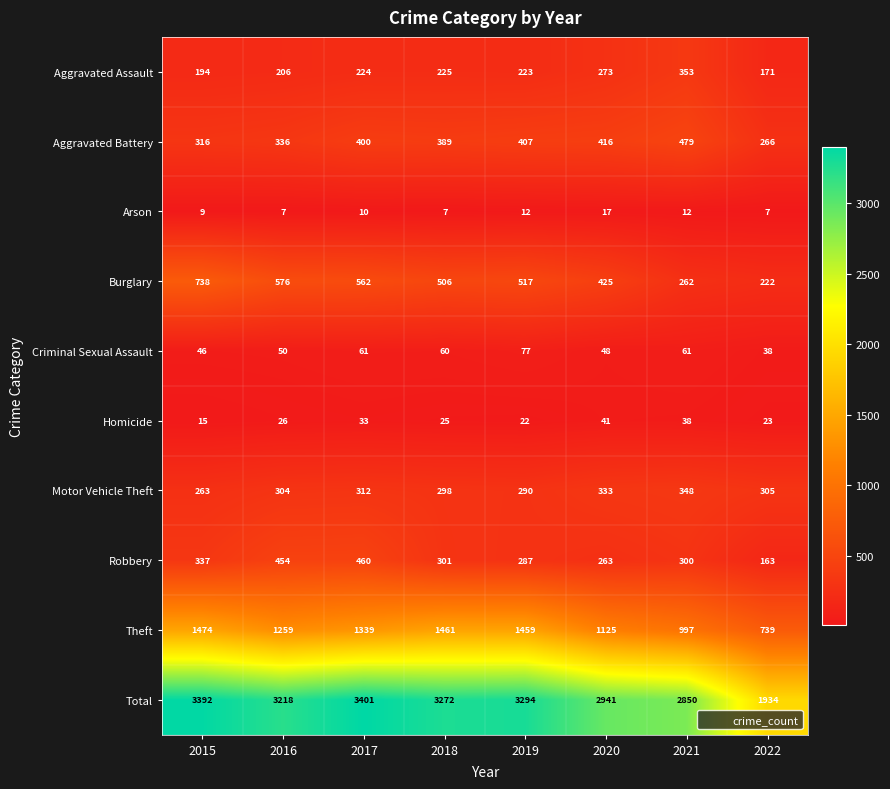

List the series in order of their peak value, lowest first.

Arson, Homicide, Criminal Sexual Assault, Motor Vehicle Theft, Aggravated Assault, Robbery, Aggravated Battery, Burglary, Theft, Total